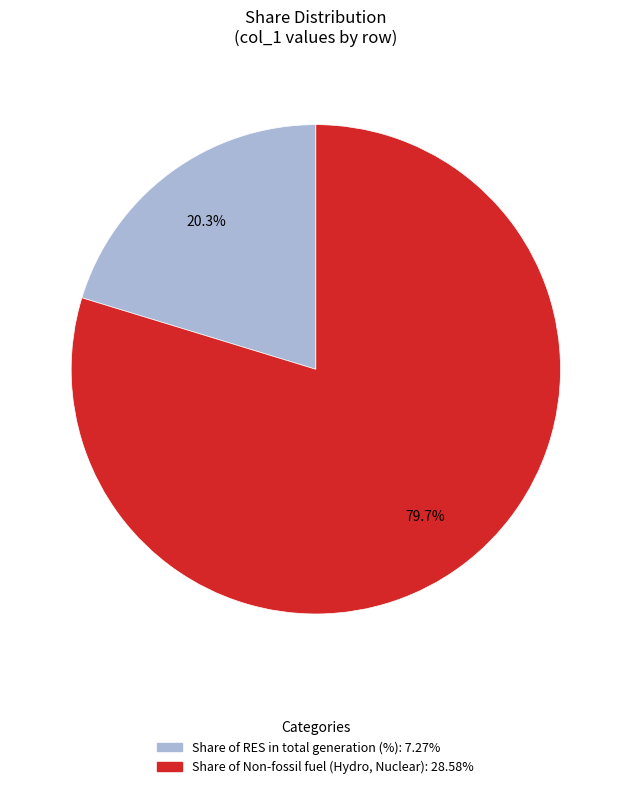

Does any single category account for the majority?

Yes